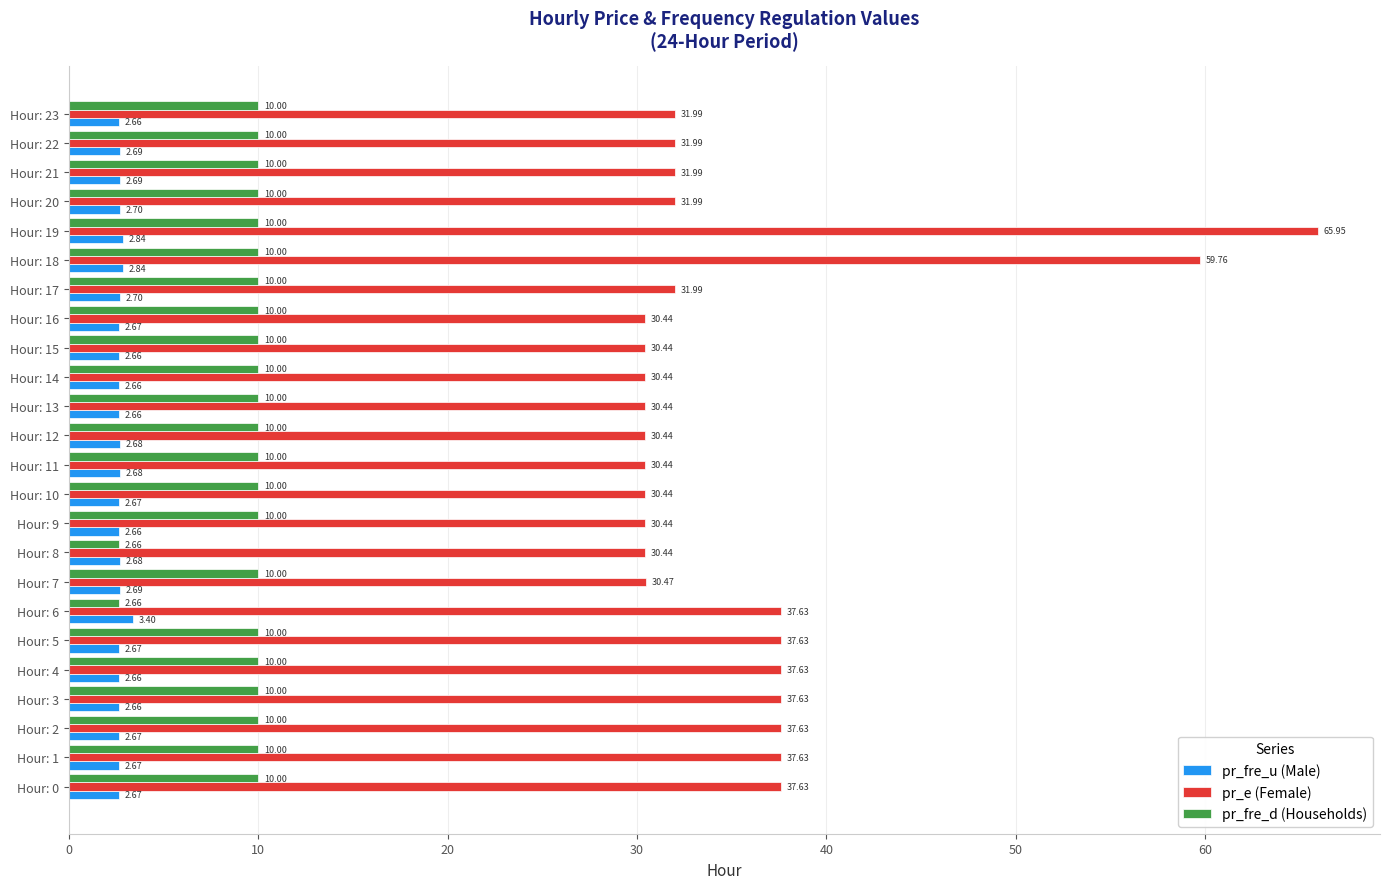

What is the difference between the second highest and second lowest values in the pr_fre_d (Households) series?

7.3